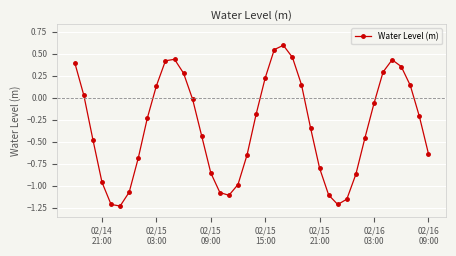

Does the chart have visible grid lines?

Yes